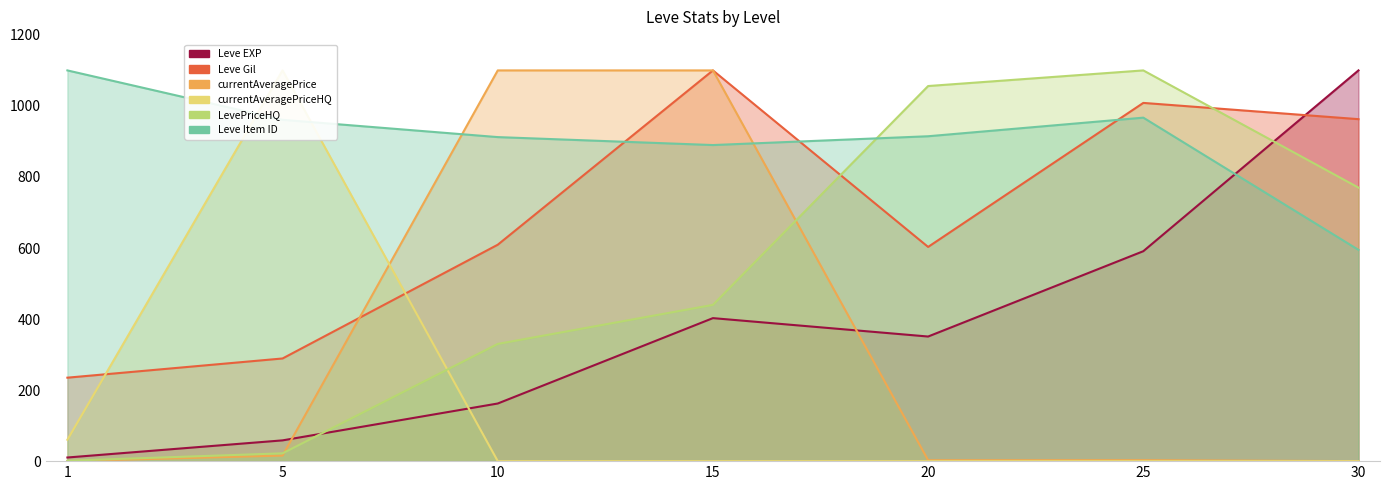

What is the sum of all Leve Gil values?

4807.6